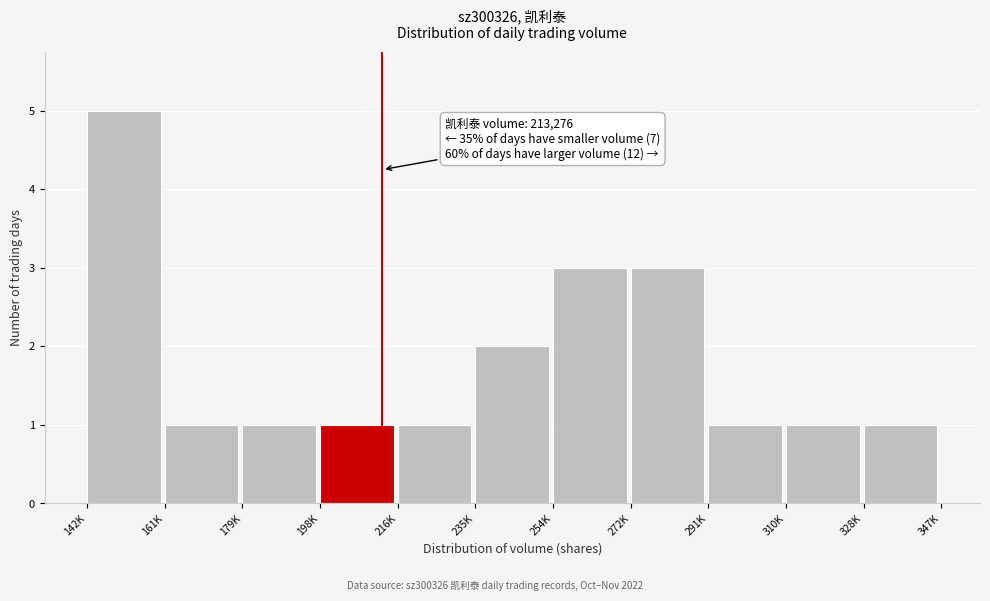

Reading left to right, list all the values displayed in this chart.

5	1	1	1	1	2	3	3	1	1	1